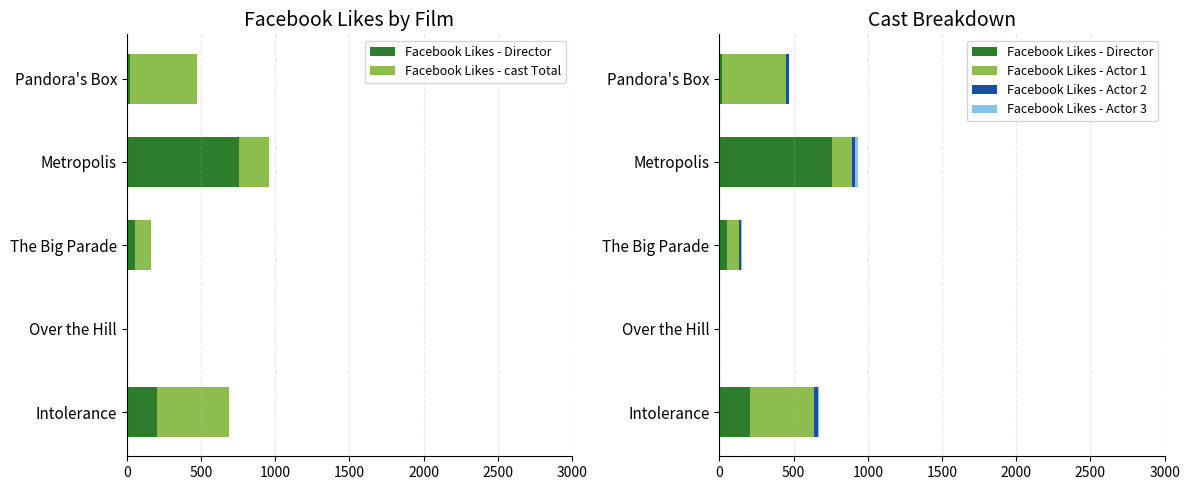

What is the greatest value displayed?

756